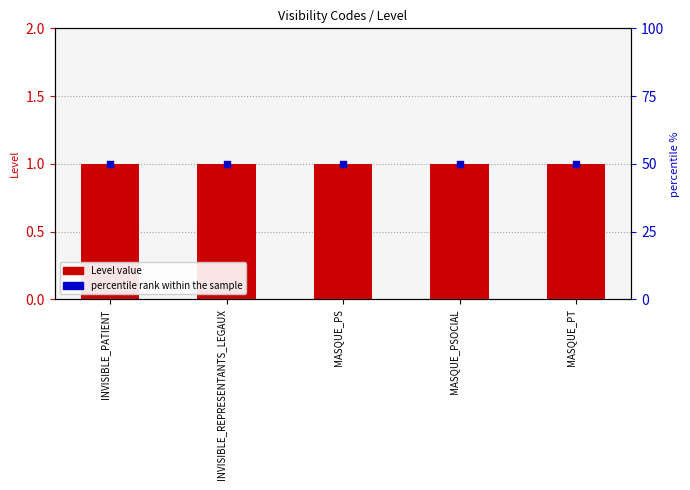

Which series contains the lowest Y value?

Level value